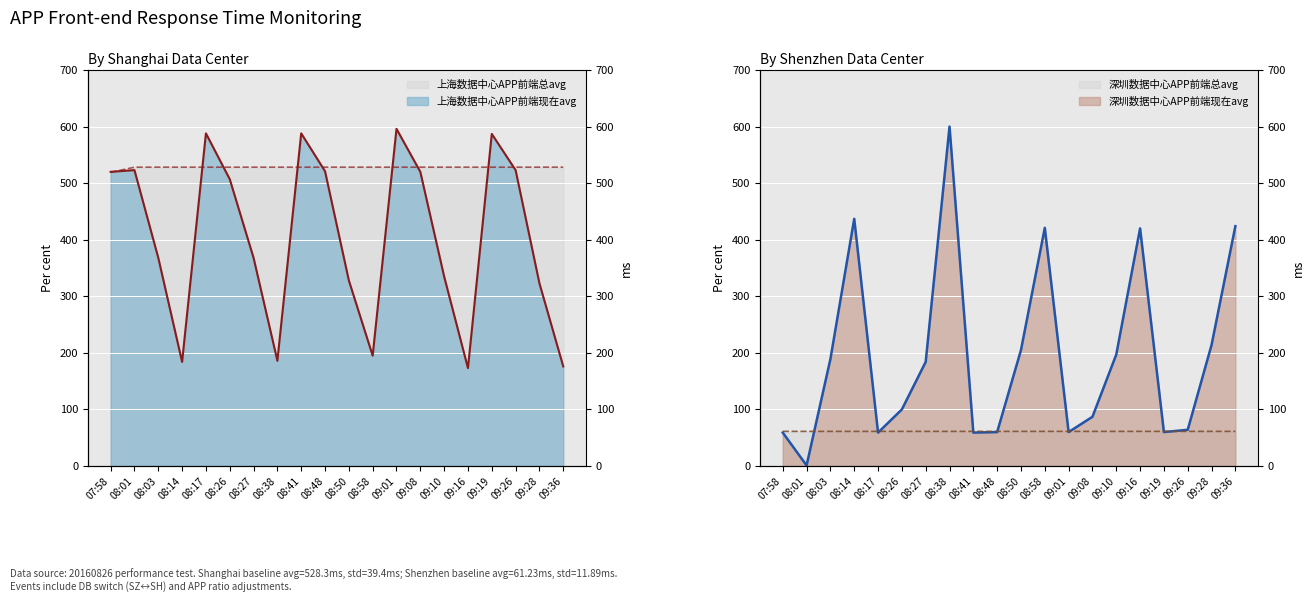

After their last crossing, which series has the higher values: 深圳数据中心APP前端总avg or 深圳数据中心APP前端现在avg?

深圳数据中心APP前端现在avg